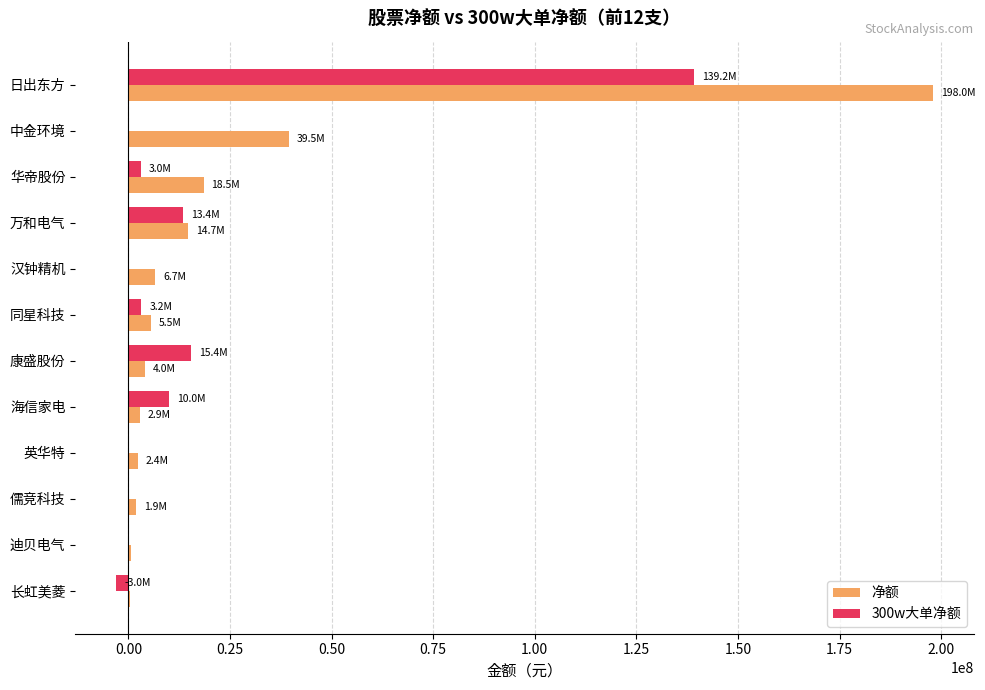

The value of 300w大单净额 at 日出东方 is 231101354. True or false?

False